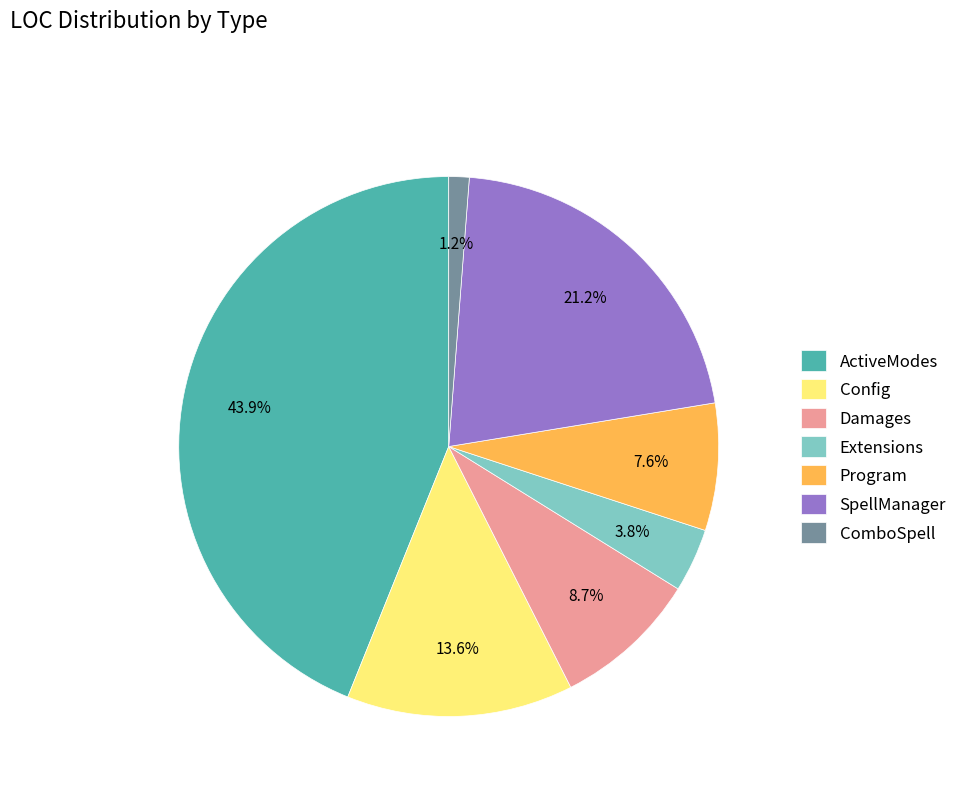

Between ActiveModes and Damages, which is larger?

ActiveModes